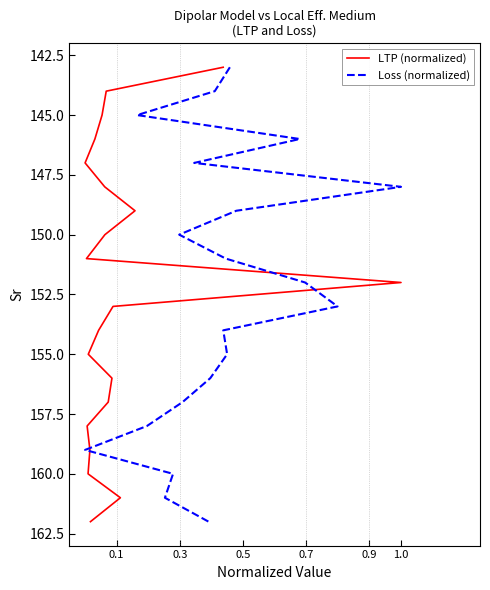

Rank the series at 0.3 from lowest to highest value.

LTP (normalized), Loss (normalized)